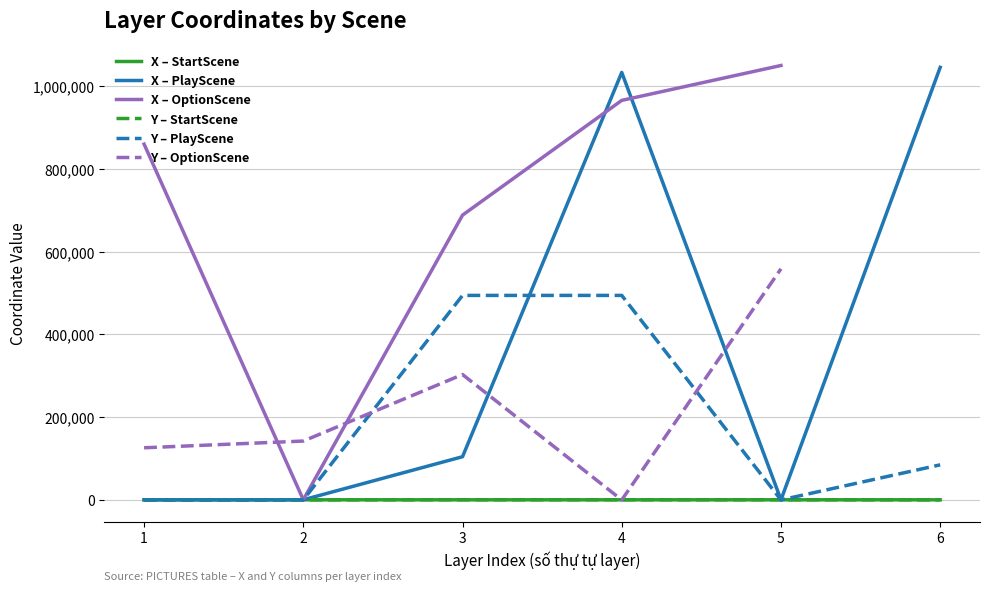

What is the highest value of the X – PlayScene series?

1044559.0